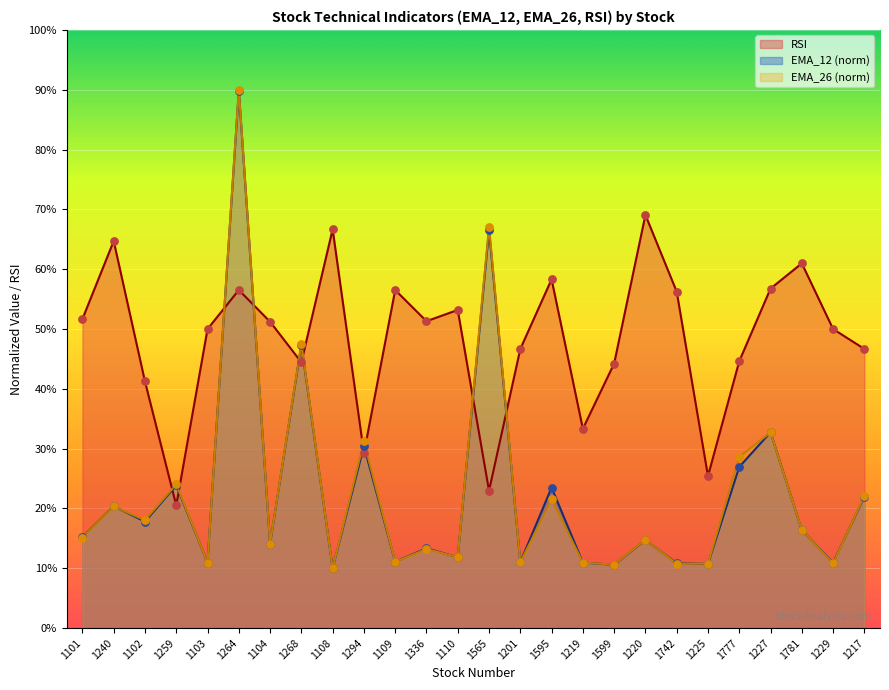

Is the value of EMA_12 at 1108 greater than the value of RSI at 1268?

No